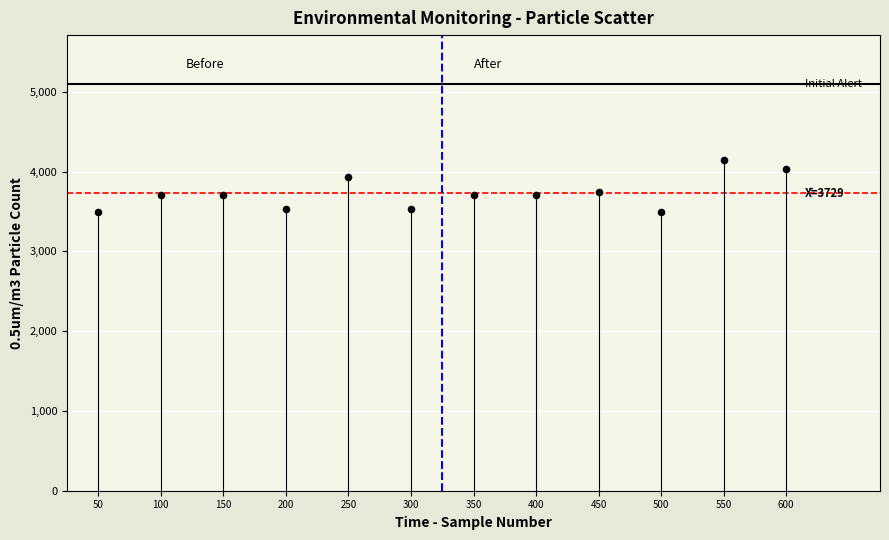

What is the average X value?

6.5